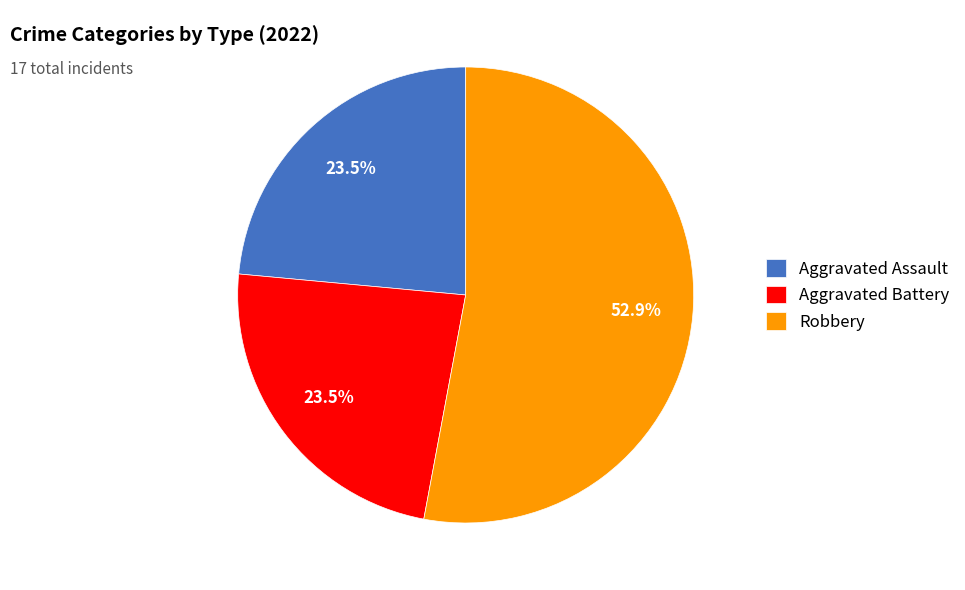

Which slice is the largest?

Robbery